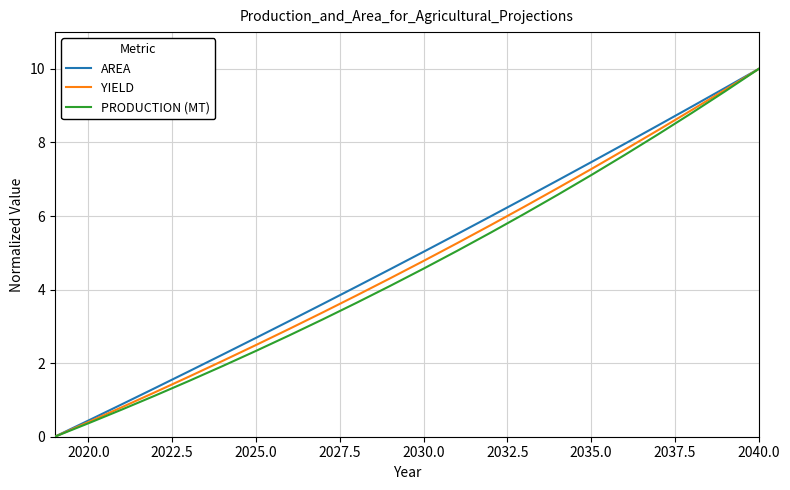

How many values in PRODUCTION (MT) are above zero?

21